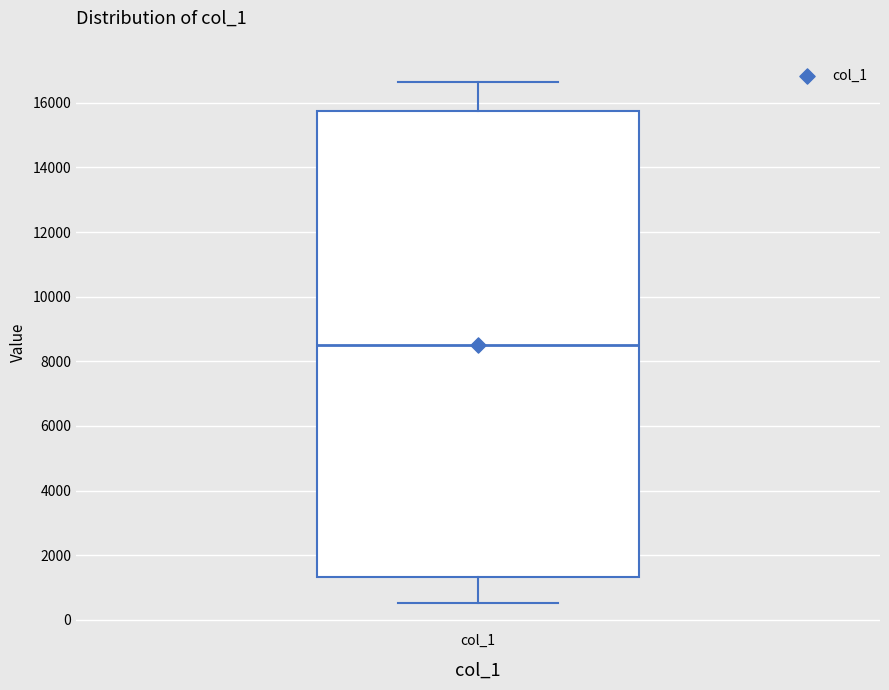

Where does the upper whisker of the box for col_1 end on the y-axis? The values are not printed on the chart, so give them approximately, as read against the axis.

16600